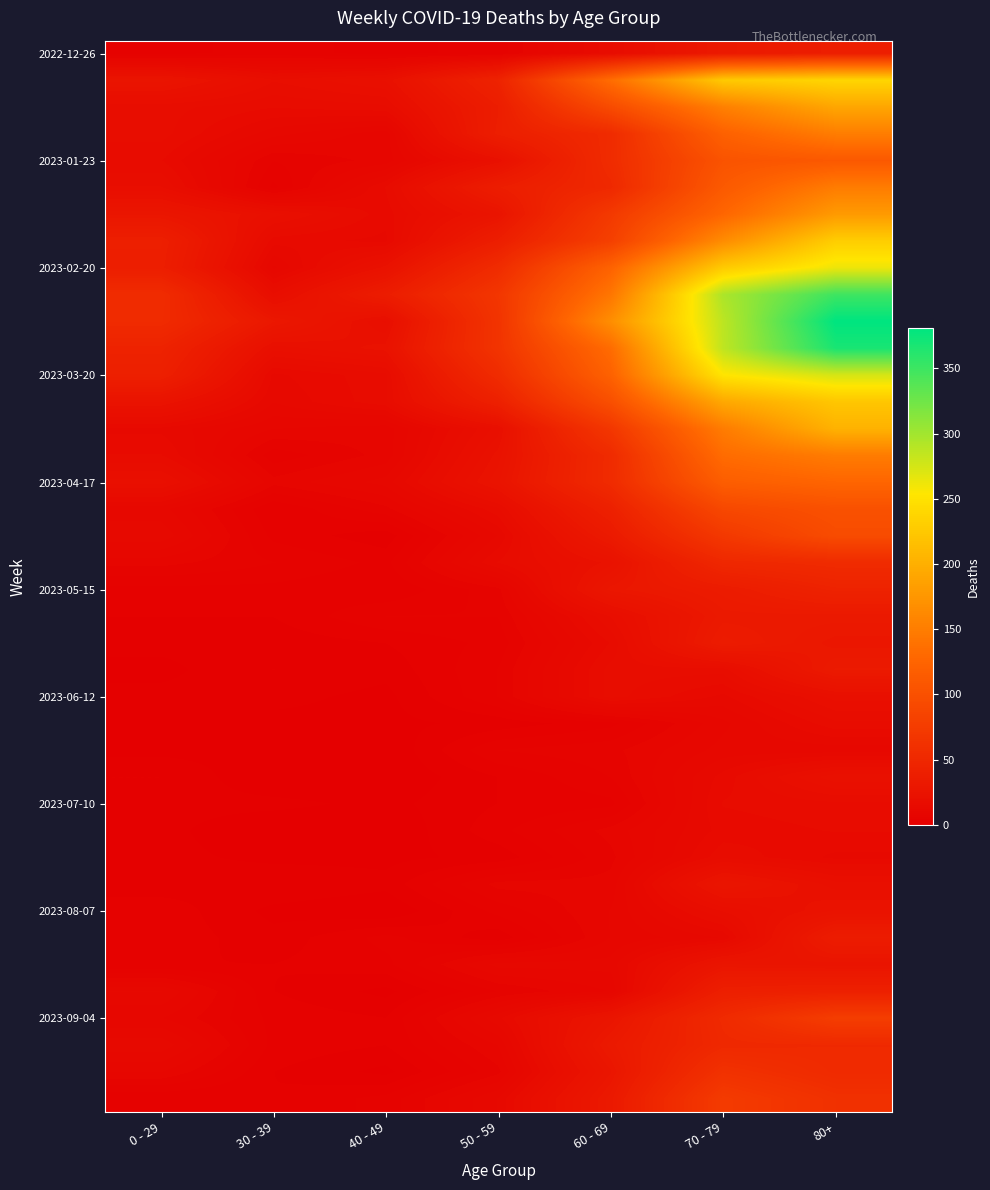

What is the total value across all series at 30 - 39?

276